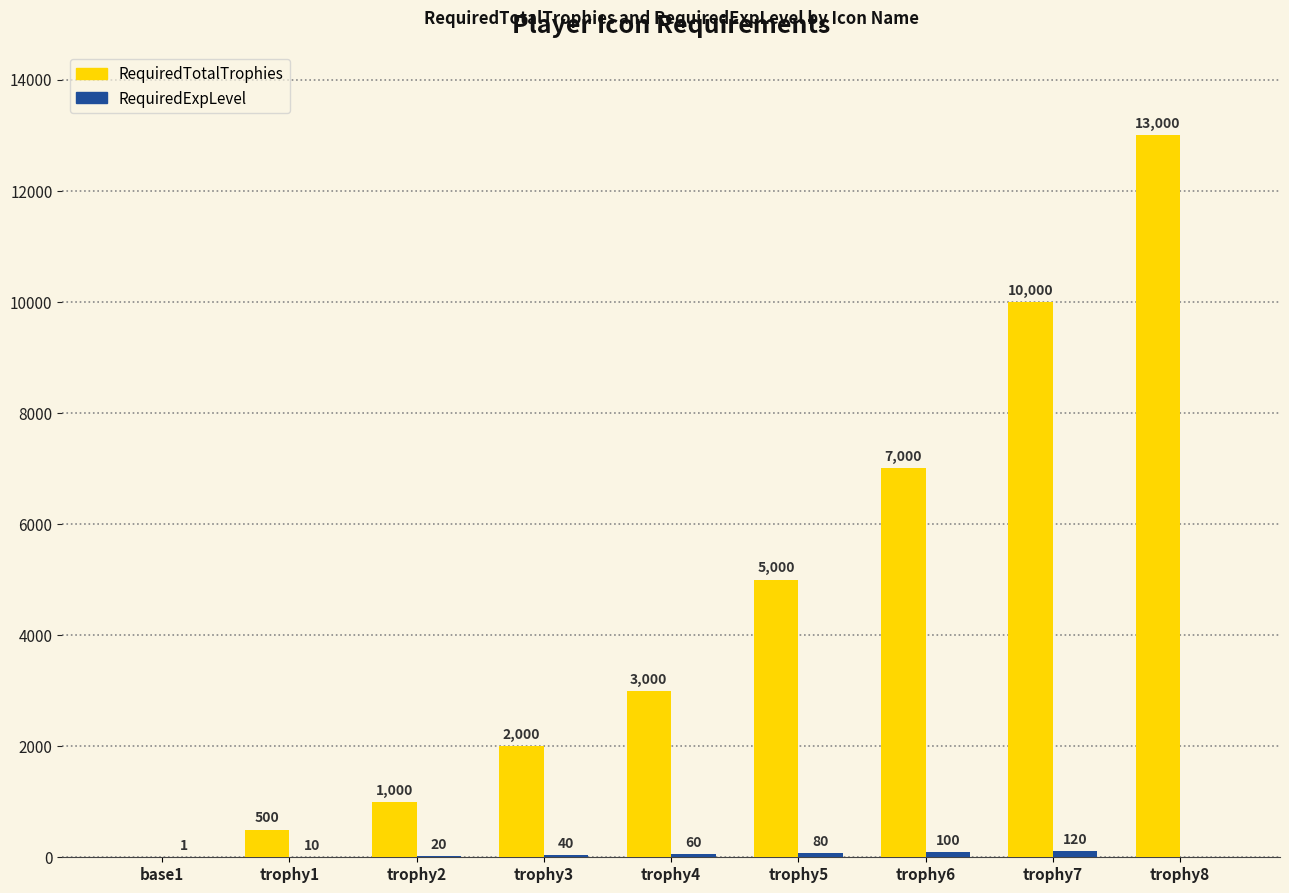

What is the spread (max minus min) of values at base1?

1